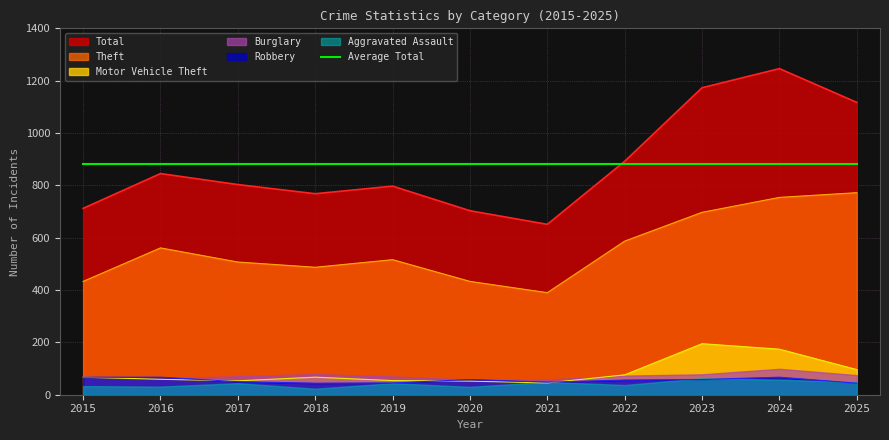

True or false: Total has more than 1 interior local peaks.

True